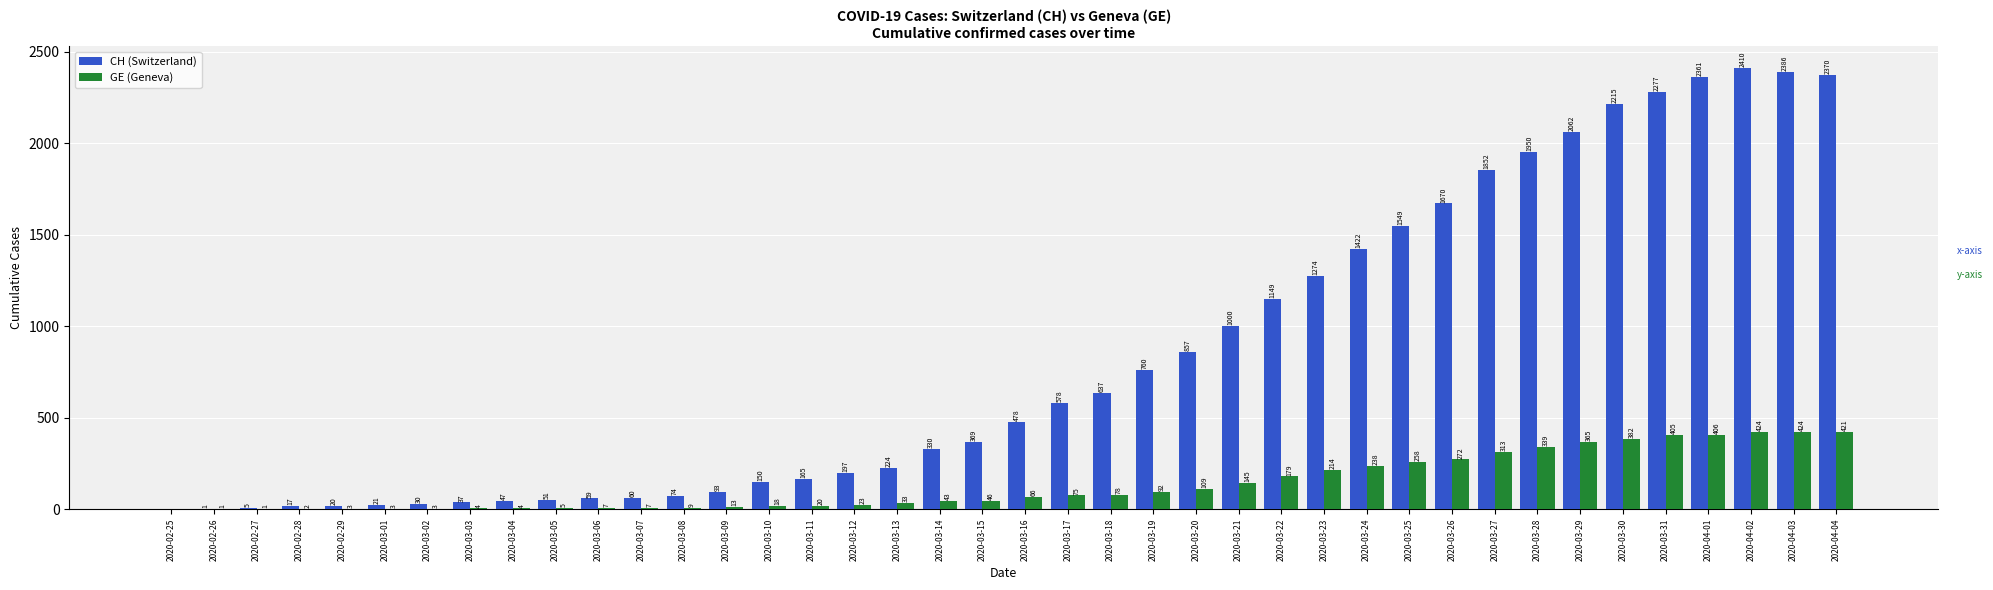

What is the total value across all series at 2020-03-23?

1488